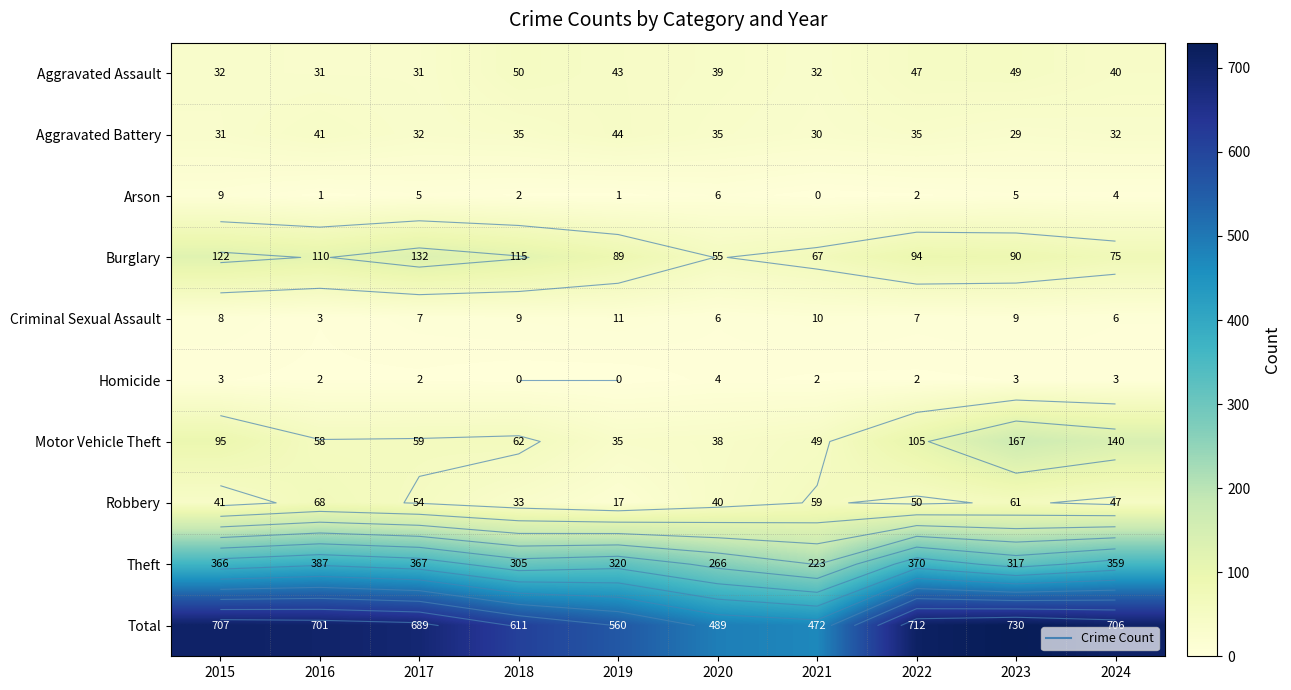

True or false: Aggravated Assault has a value of 40 at 2024.

True